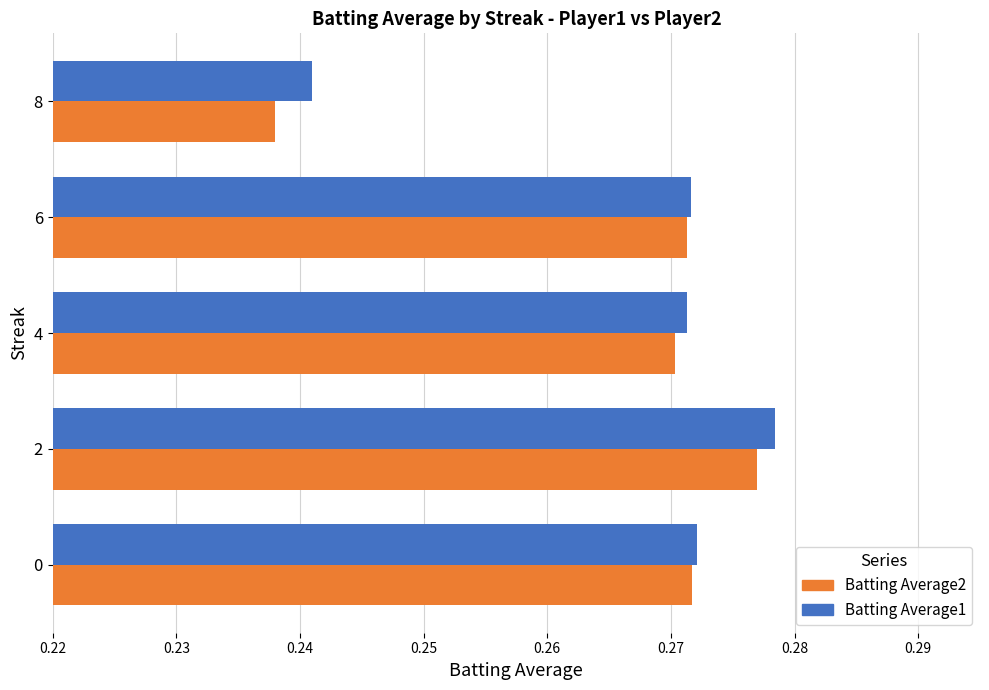

Between 2 and 6, which series saw the biggest shift?

Batting Average1